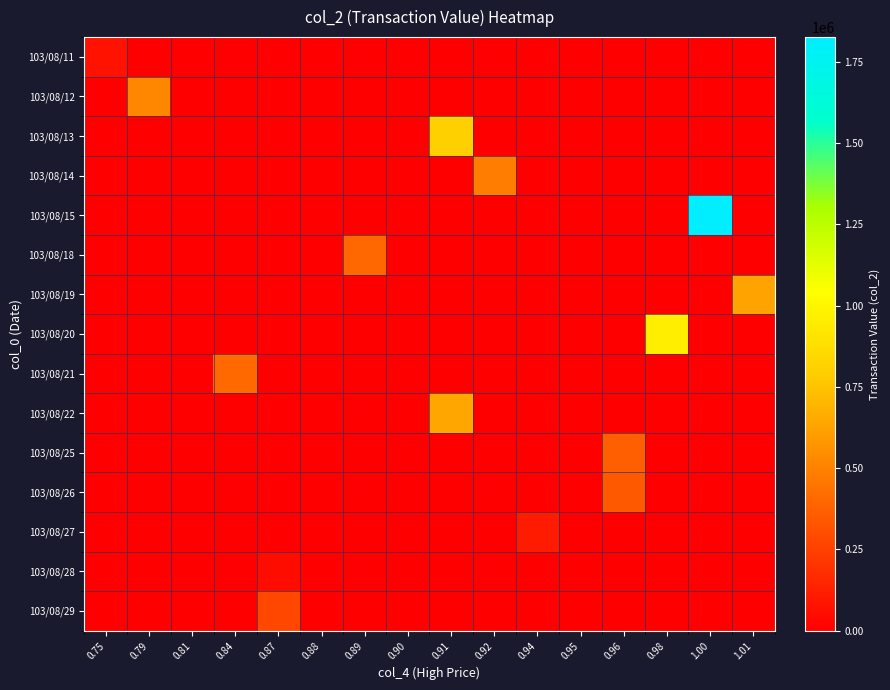

Which series has the largest total across all categories?

103/08/15